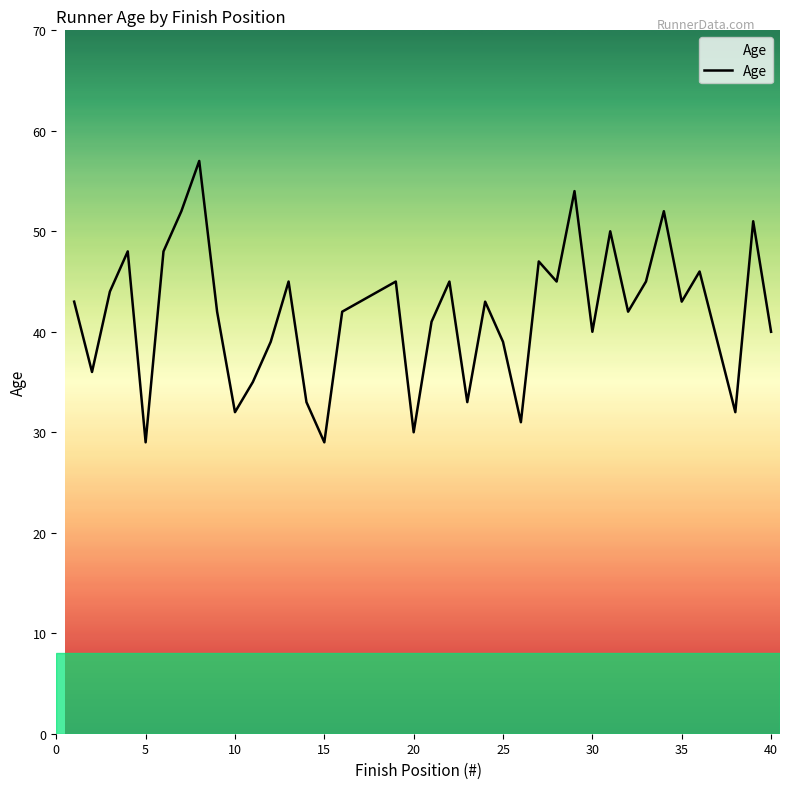

What is the maximum value shown in the chart?

57